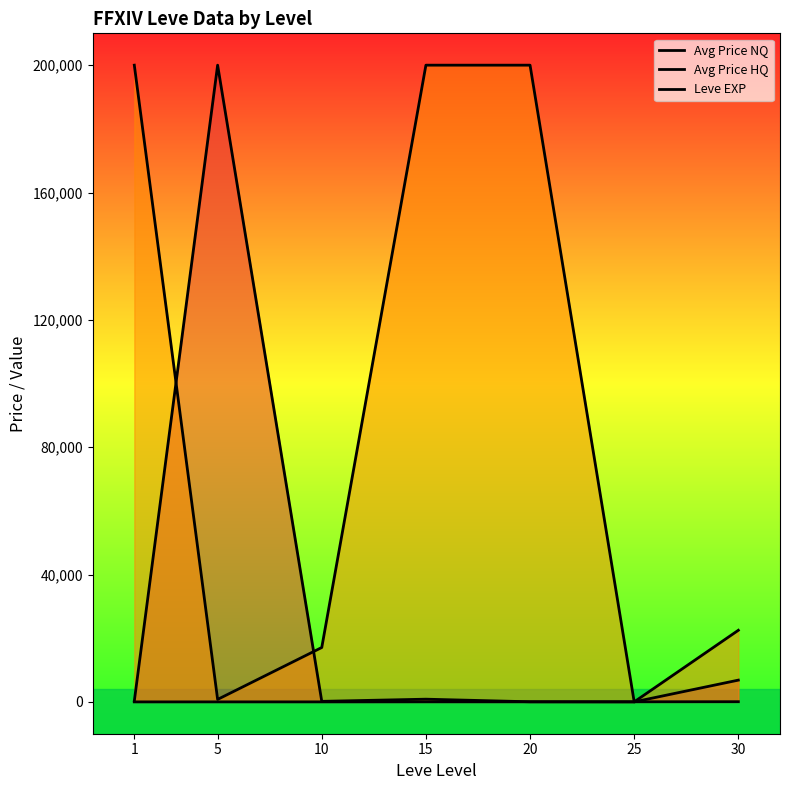

How many data points in Avg Price HQ are above 22494?

4